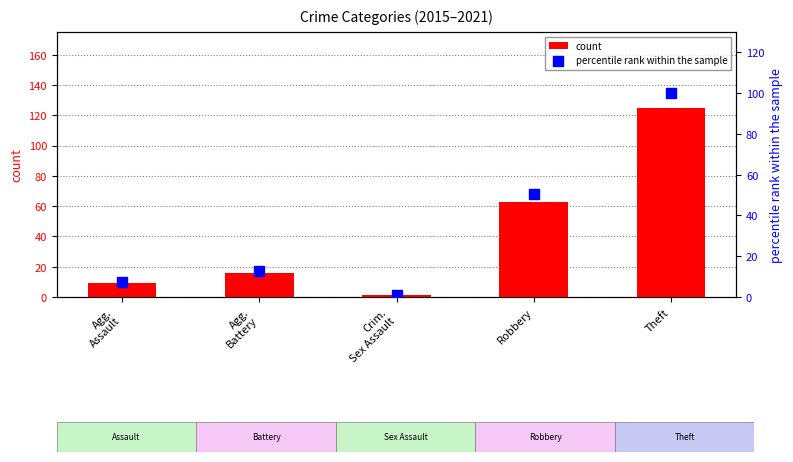

Which series has the widest spread of Y values?

count